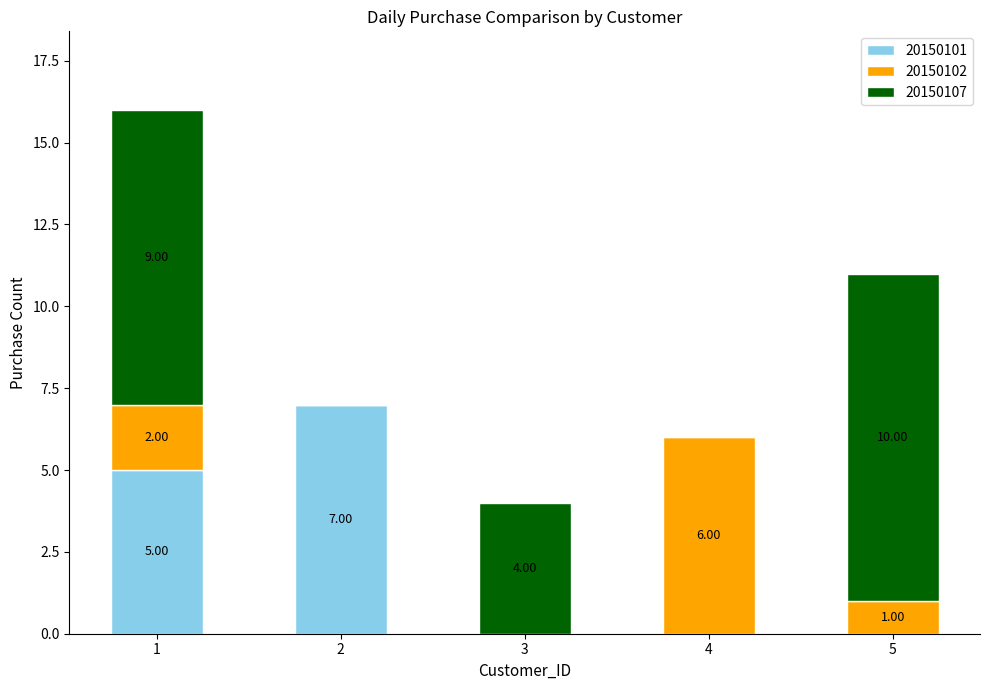

What is the total value across all series at 4?

6